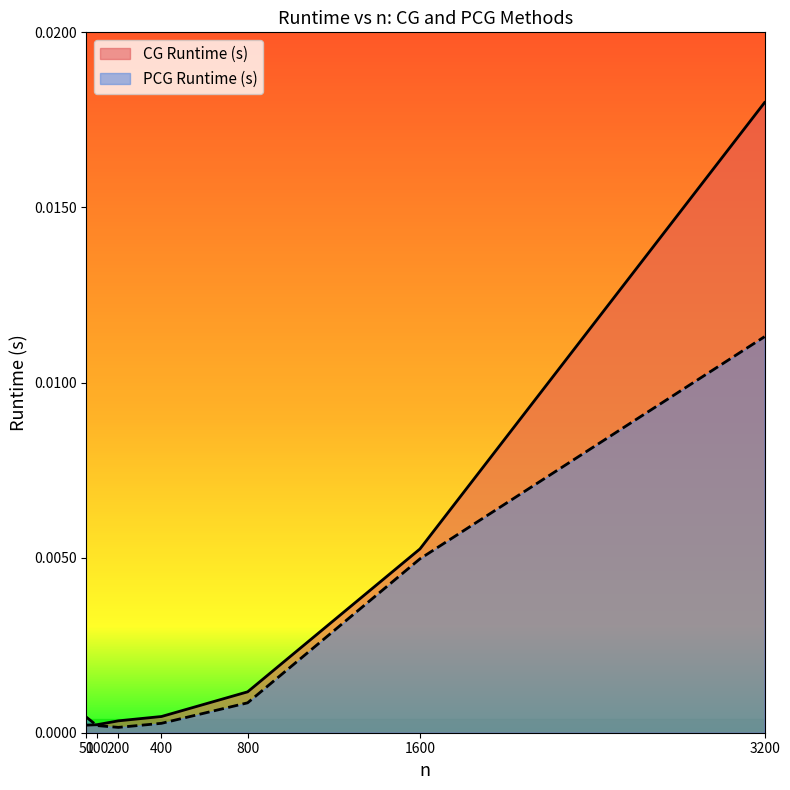

Which label corresponds to the largest value in the chart?

3200